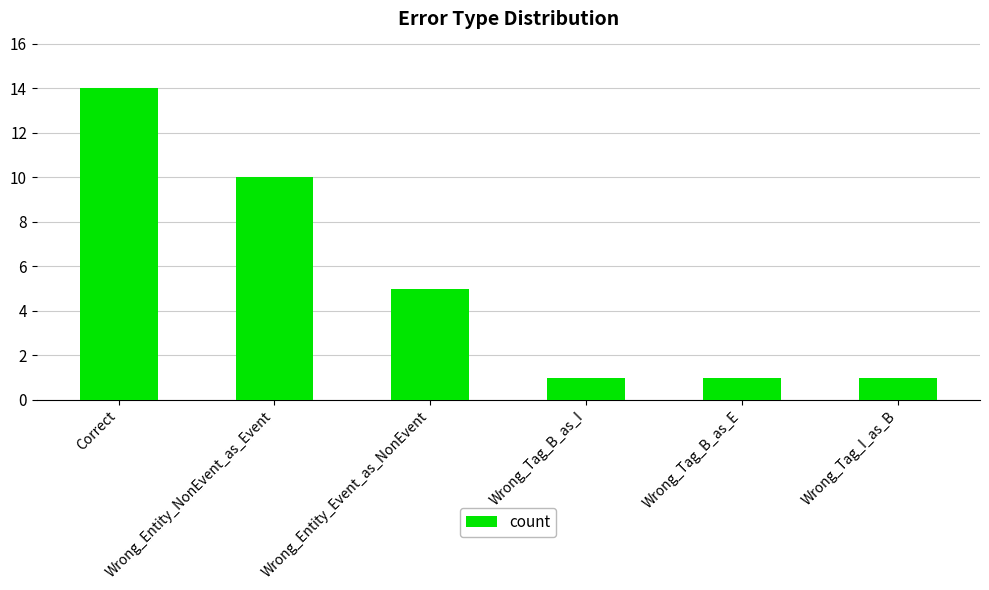

What is the sum of the values at Wrong_Tag_I_as_B and Wrong_Tag_B_as_E?

2